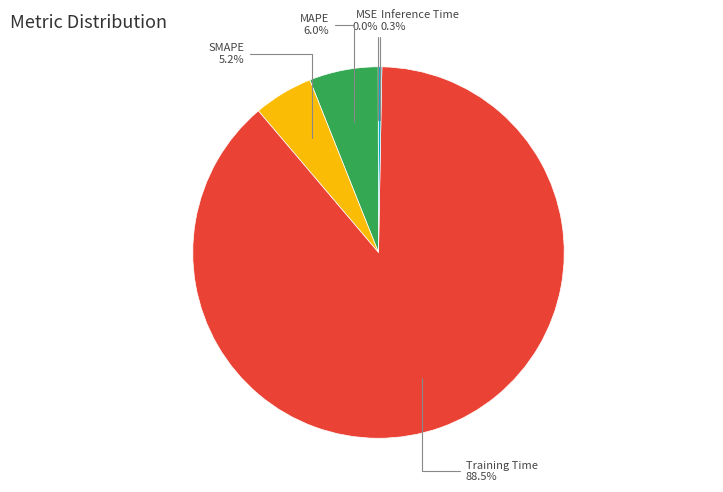

Does any single category account for the majority?

Yes